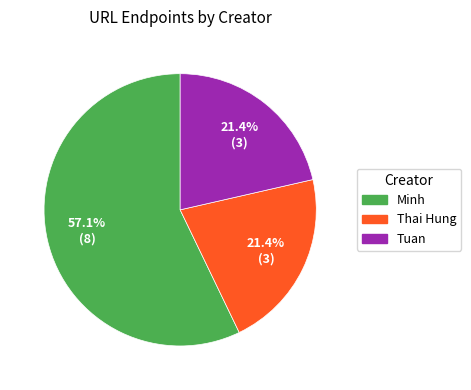

Combined, do Thai Hung and Tuan account for over 50%?

No